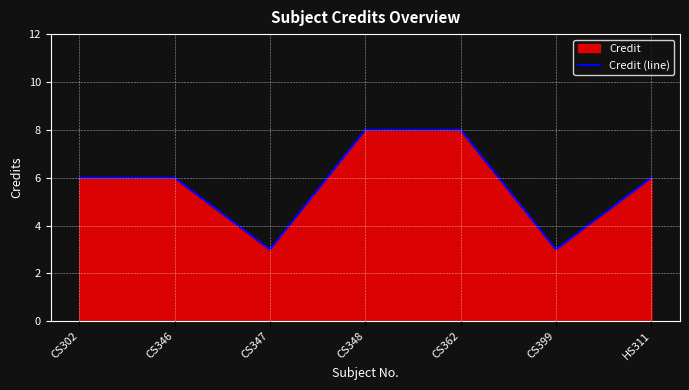

Rank the categories by value from lowest to highest.

CS347, CS399, CS302, CS346, HS311, CS348, CS362